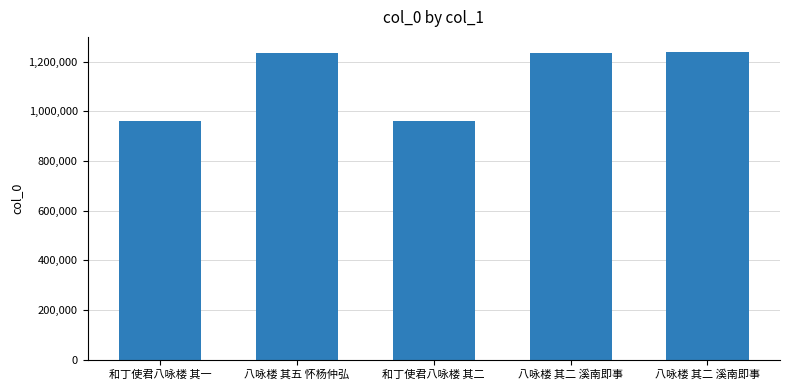

Reading right to left, transcribe all the data shown in this chart.

1237399	1233460	961702	1233461	961701